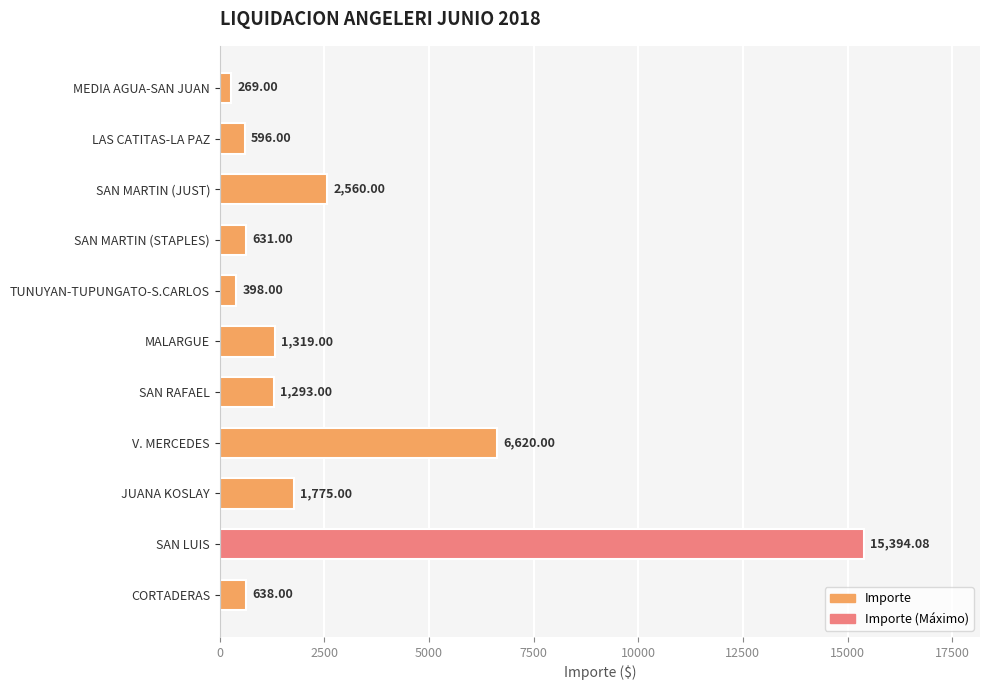

What is the greatest value displayed?

15394.1